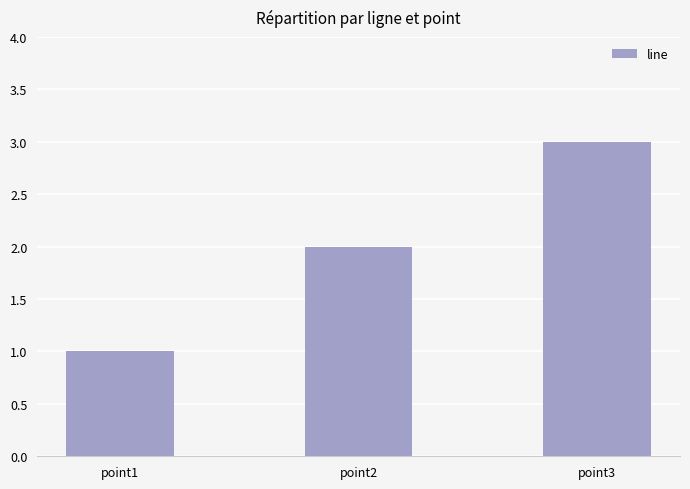

True or false: the data shows 4 at point3.

False